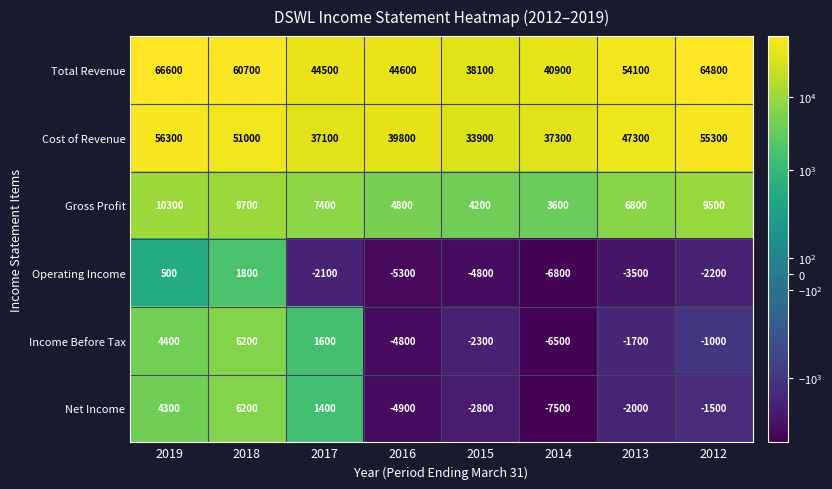

Which series has the largest total across all categories?

Total Revenue